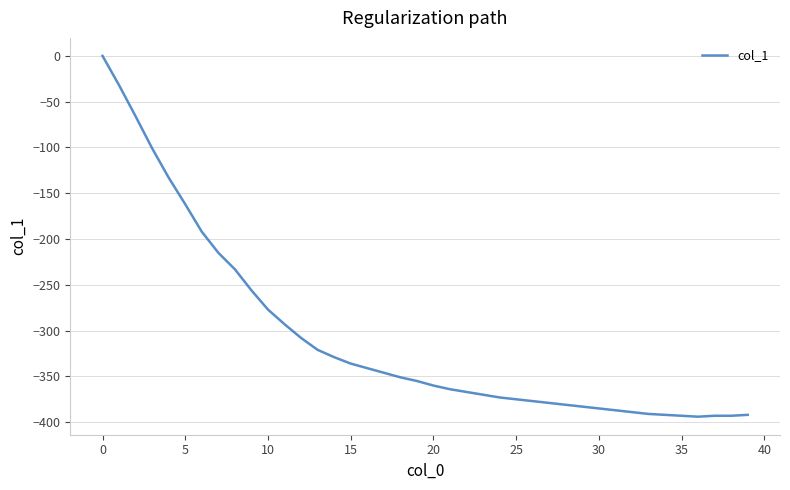

What is the smallest value displayed?

-394